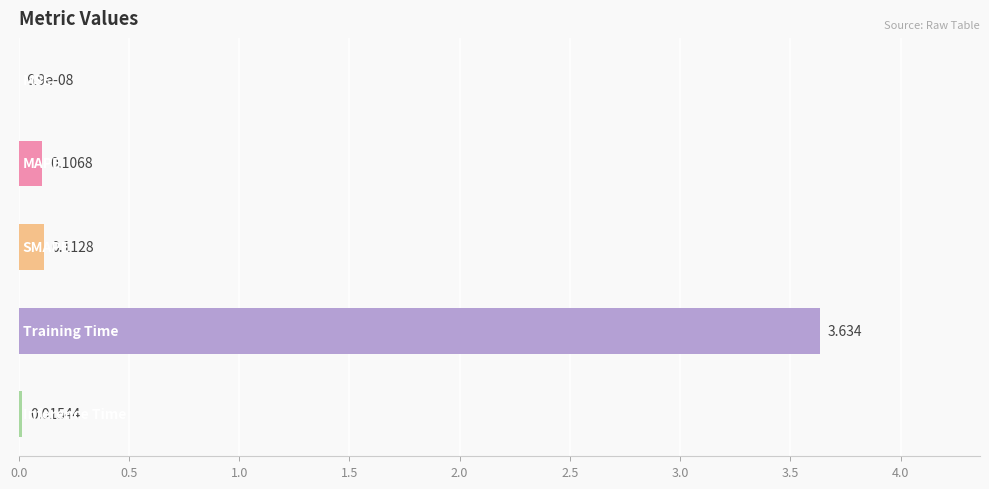

How many data points does each series have?

5